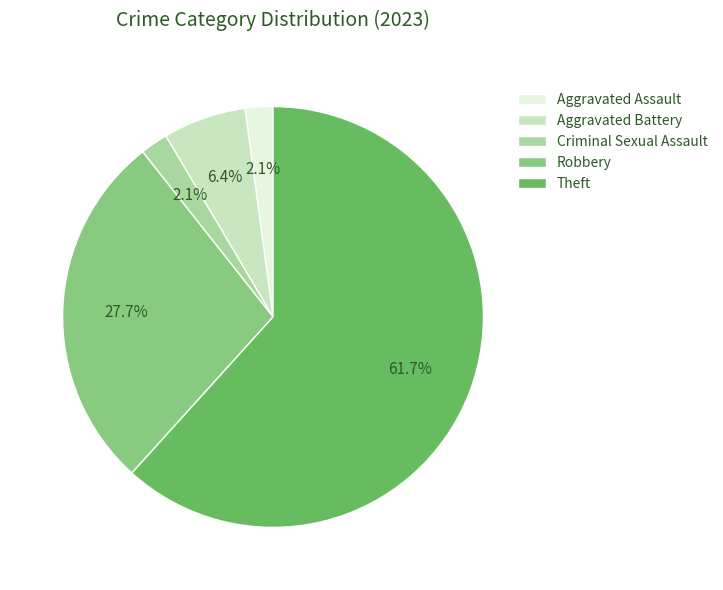

Does Theft account for over 50% of the chart?

Yes